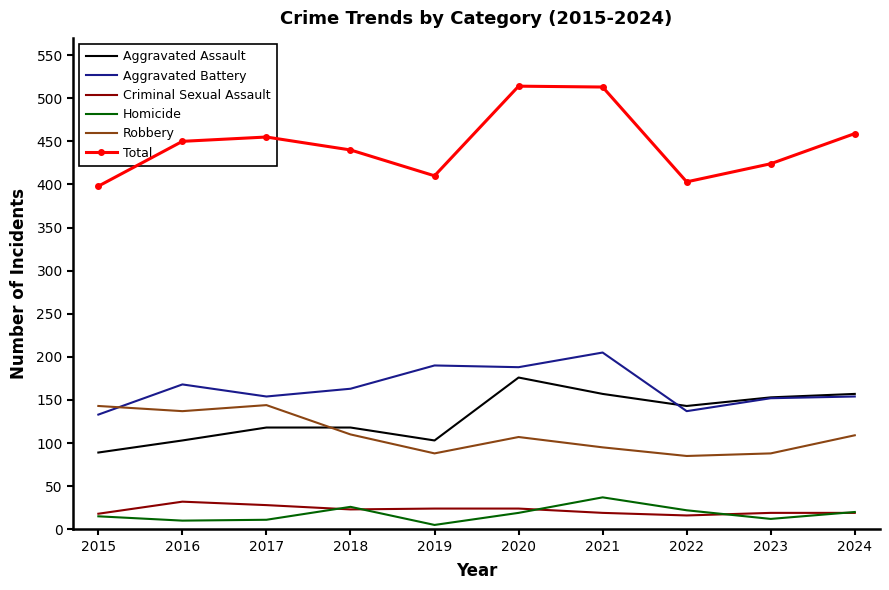

Which series changed the most between 2018 and 2023?

Aggravated Assault